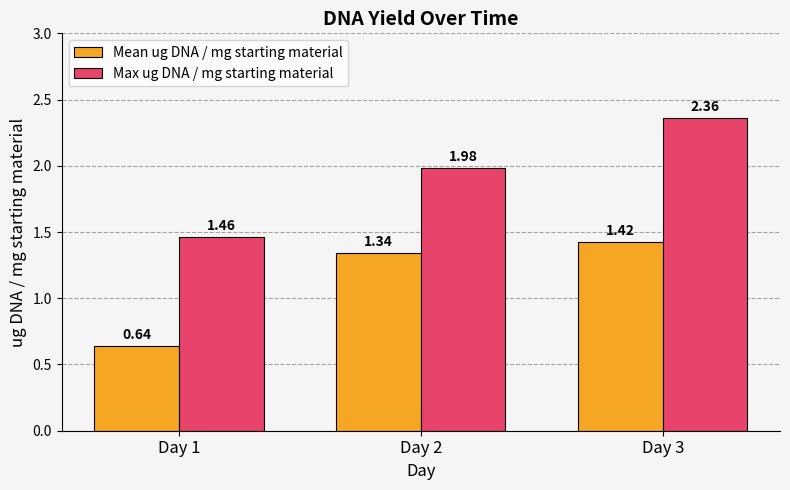

How many bars are there in each group?

2